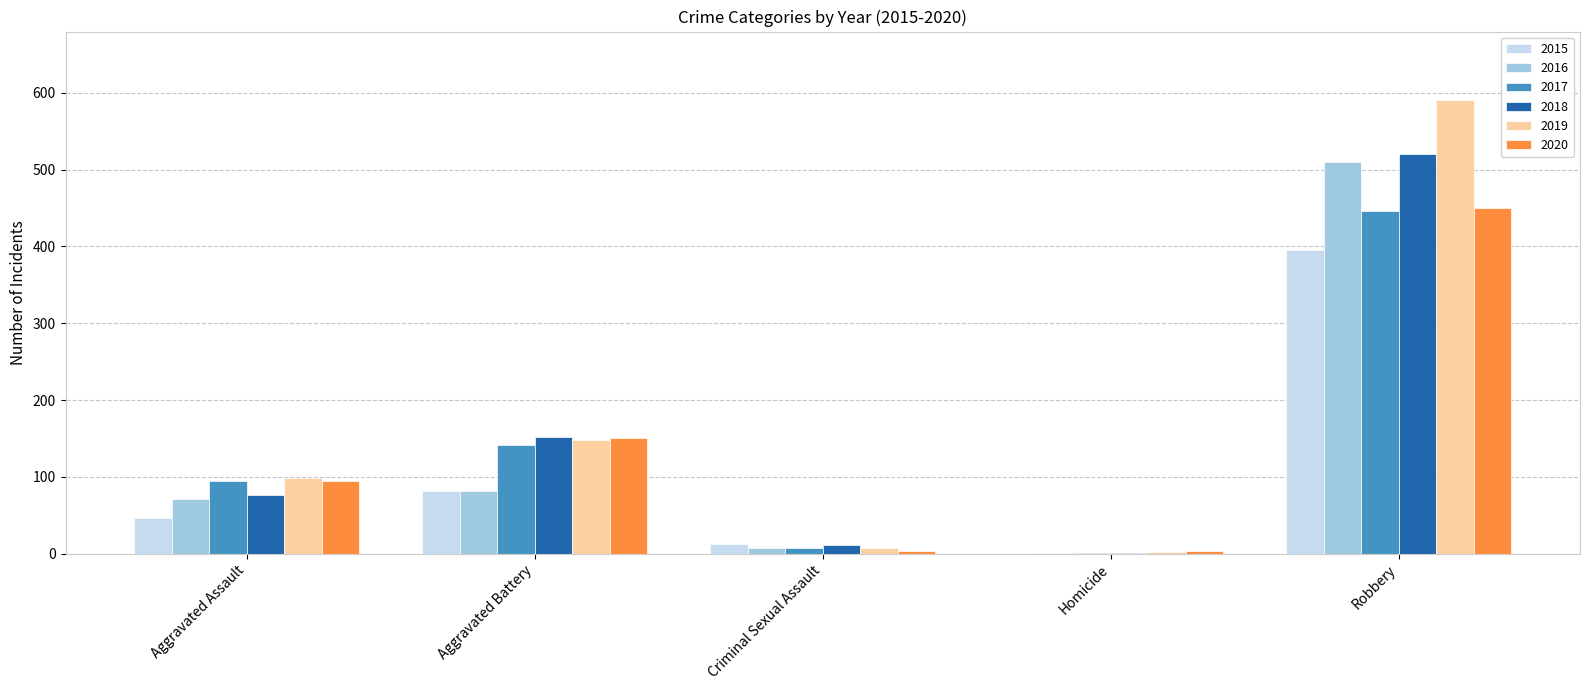

How many series are shown in this chart?

6